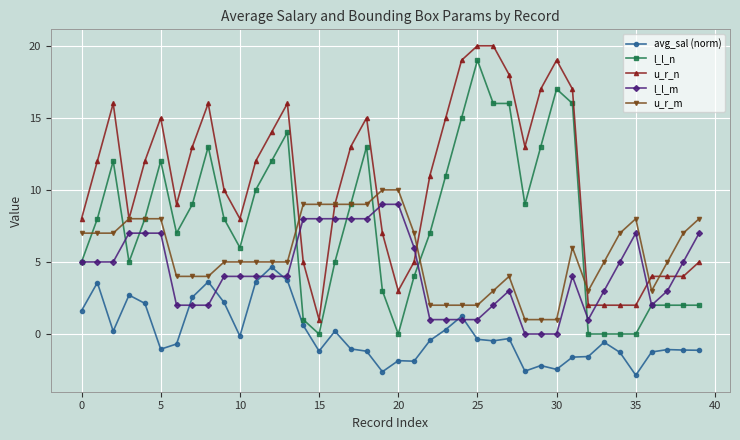

What is the smallest value displayed?

-2.9